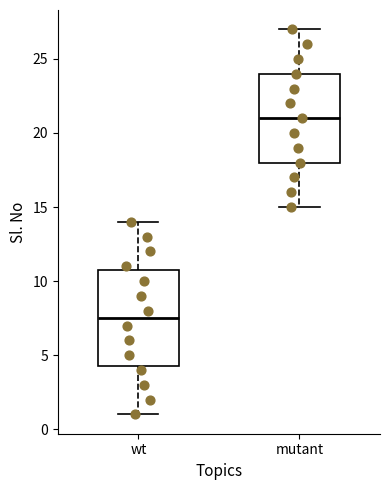

Which box's median line is the highest?

mutant